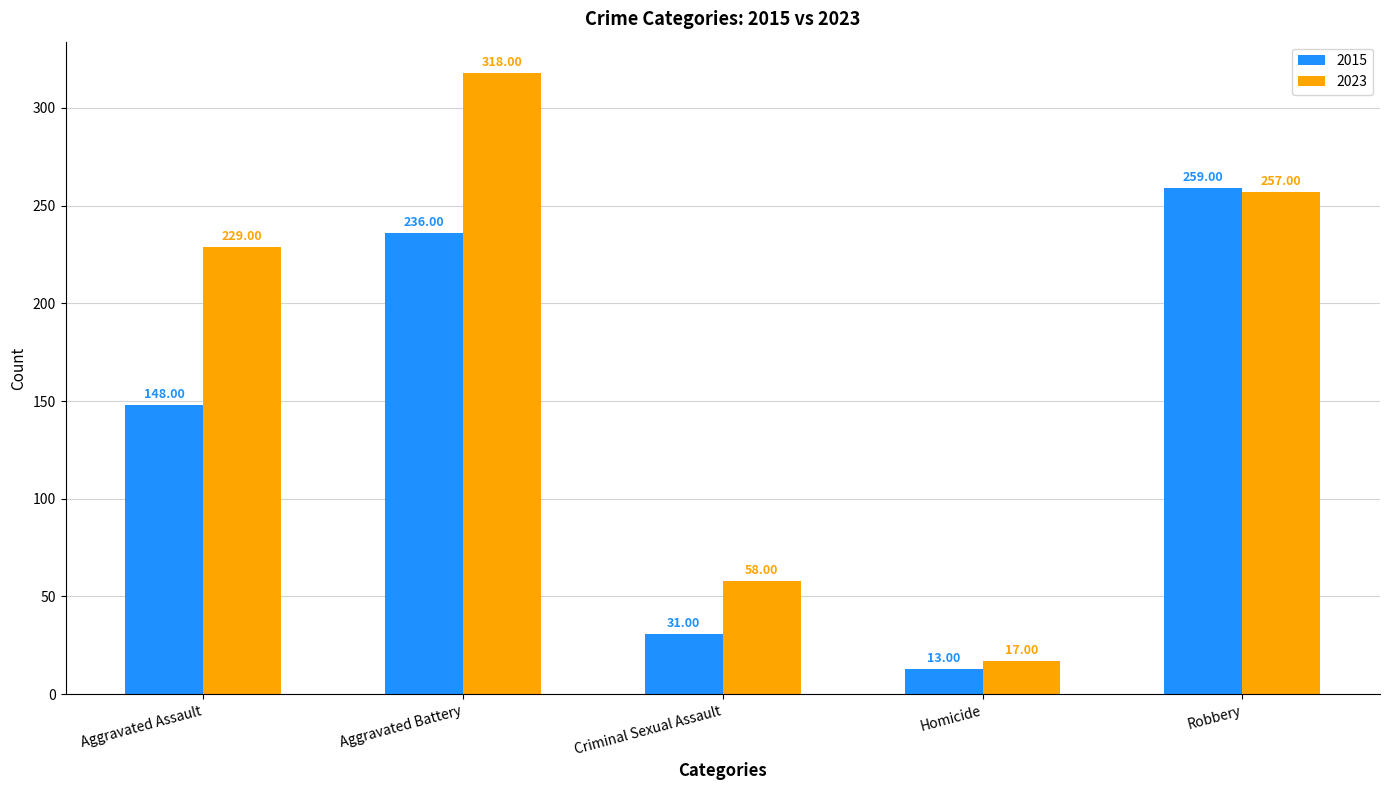

Reading left to right, transcribe all the data shown in this chart.

2015: 148	236	31	13	259
2023: 229	318	58	17	257